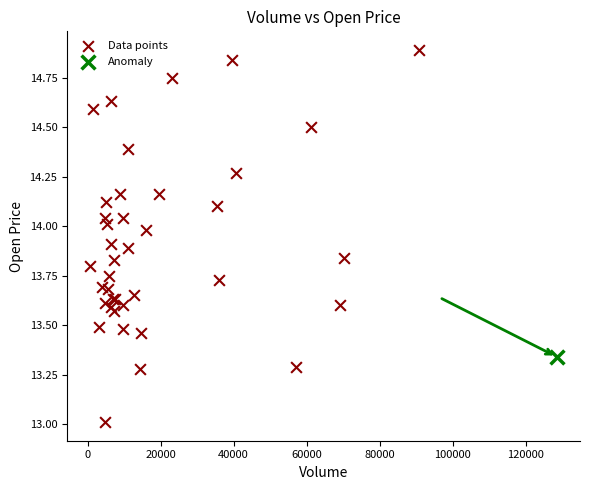

What are all the series names shown in the legend?

Data points, Anomaly